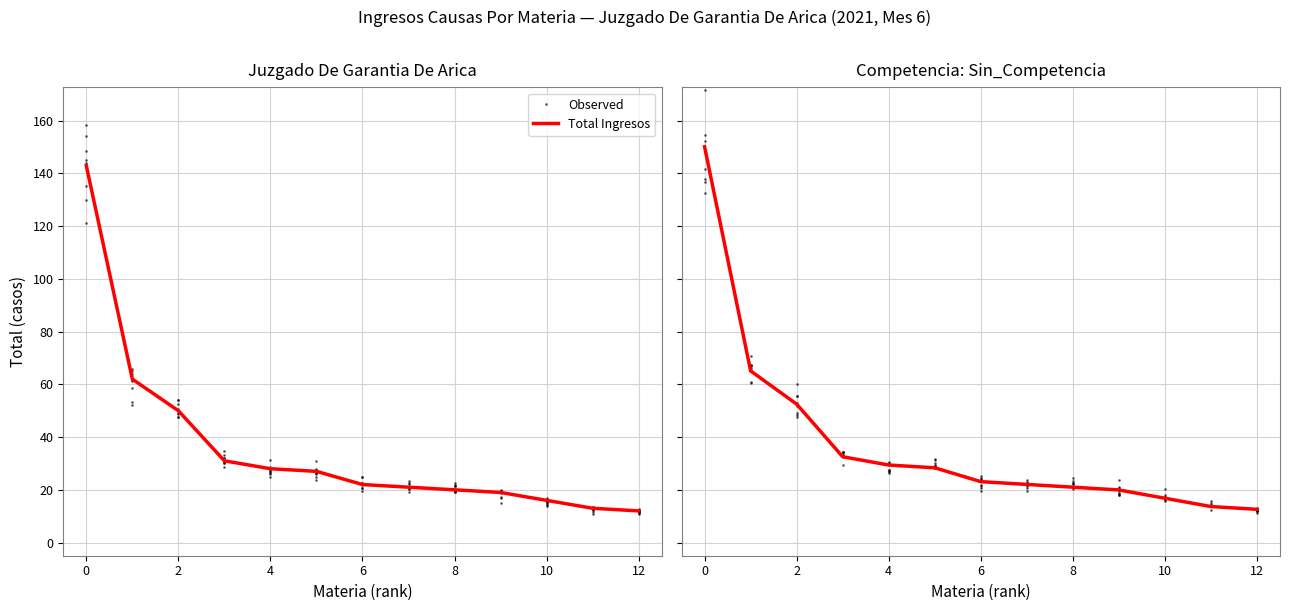

What is the spread (max minus min) of values at 9?

3.7